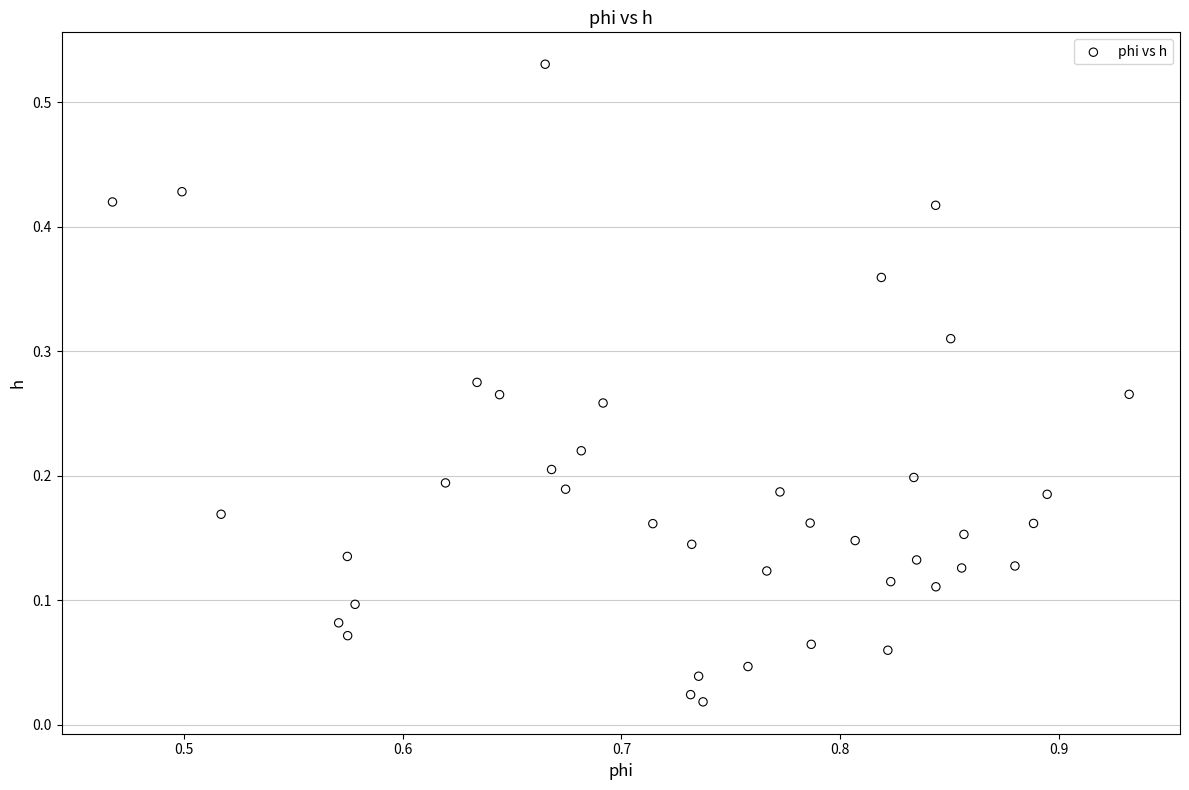

How many data points are displayed?

40